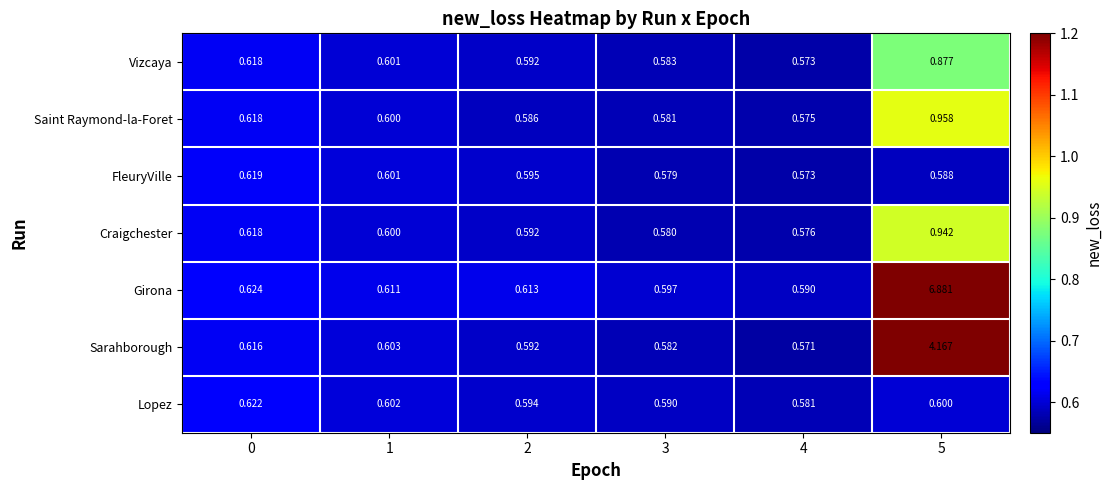

Which series has the largest total across all categories?

Girona